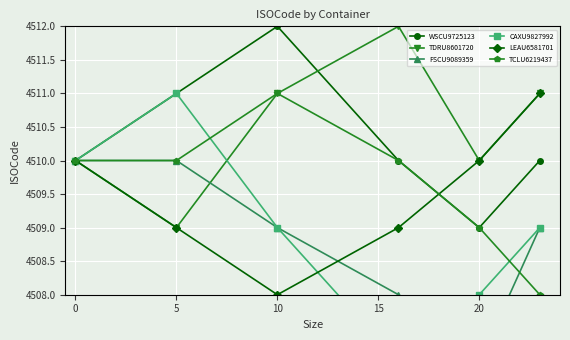

What is the highest value of the WSCU9725123 series?

4512